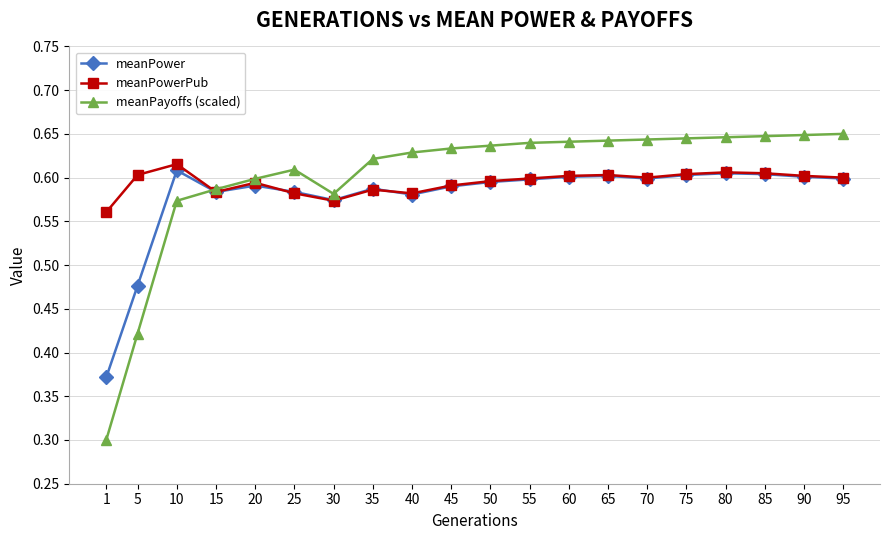

Which series has the widest spread of values?

meanPayoffs (scaled)